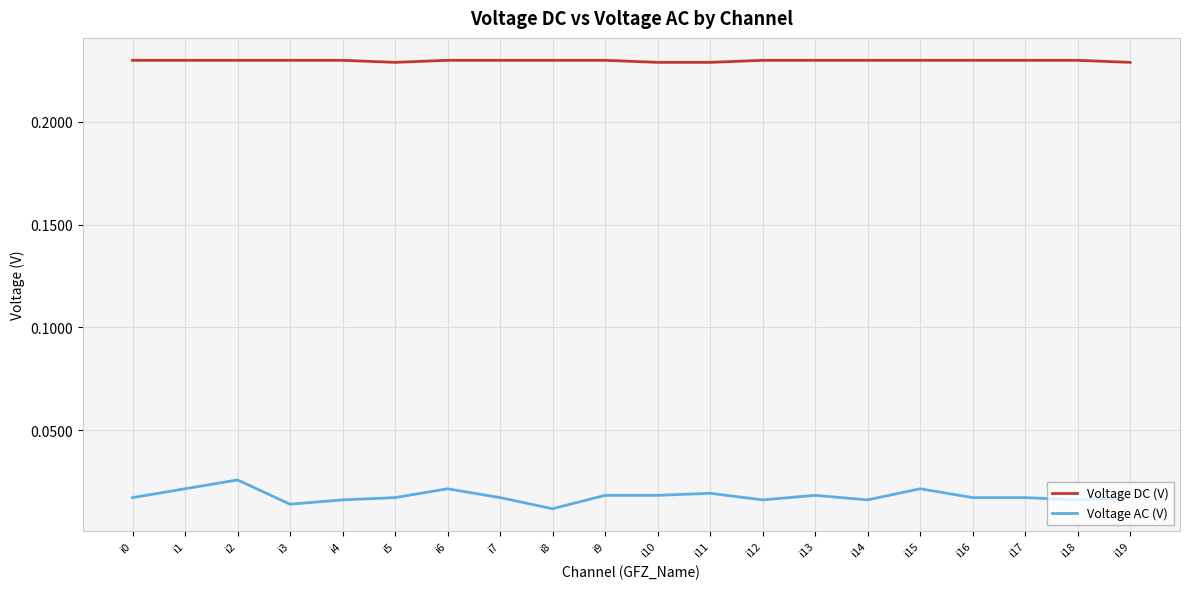

Does the chart display data point markers on the line(s)?

No